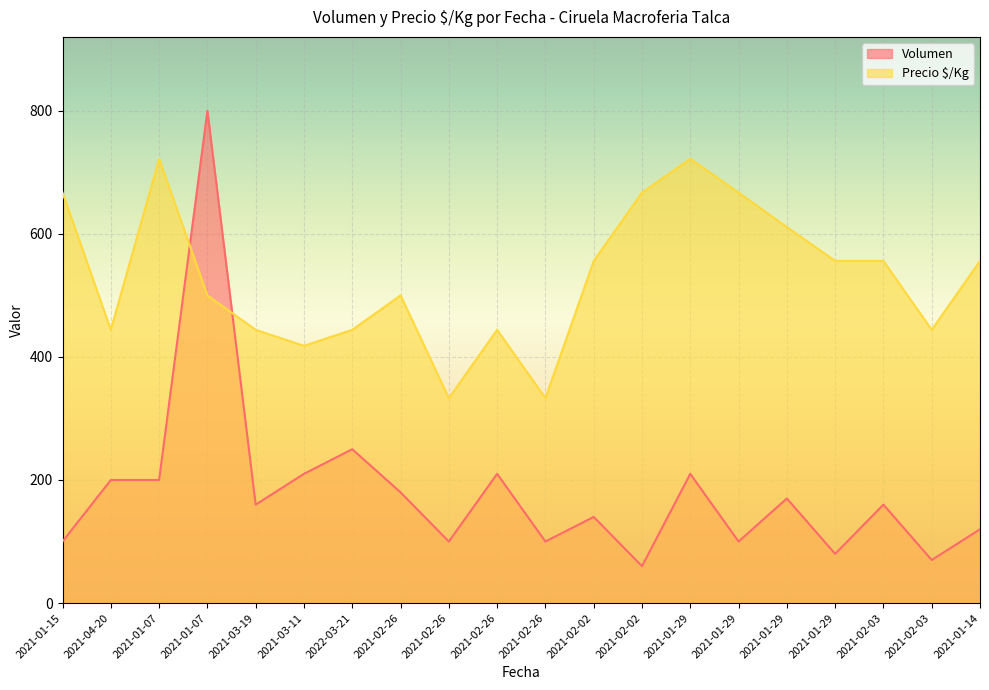

Where do Precio $/Kg and Volumen first cross each other?

2021-01-07 and 2021-01-07